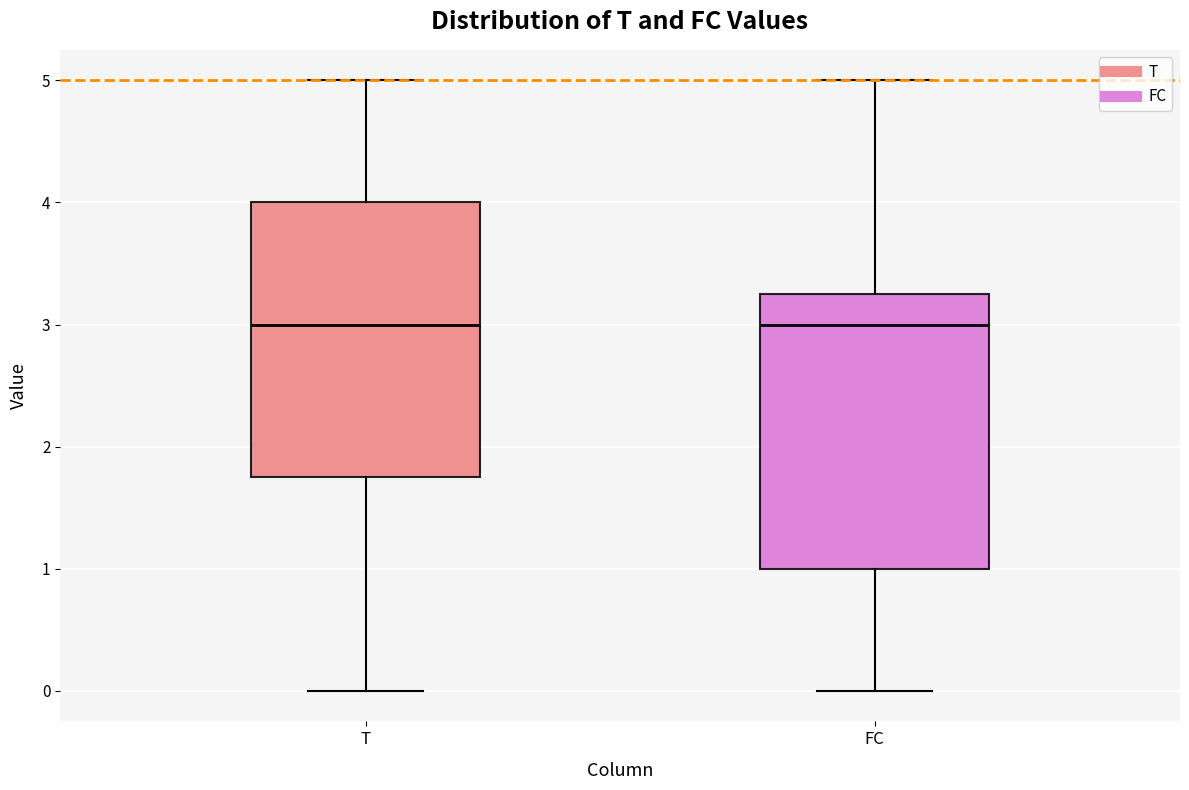

Reading left to right, read every box against the y-axis: the position of its median line, the range the box covers, and the ends of its whiskers. The values are not printed on the chart, so give them approximately, as read against the axis.

T: median 3.0, box 1.8 to 4.0, whiskers 0.0 to 5.0
FC: median 3.0, box 1.0 to 3.3, whiskers 0.0 to 5.0